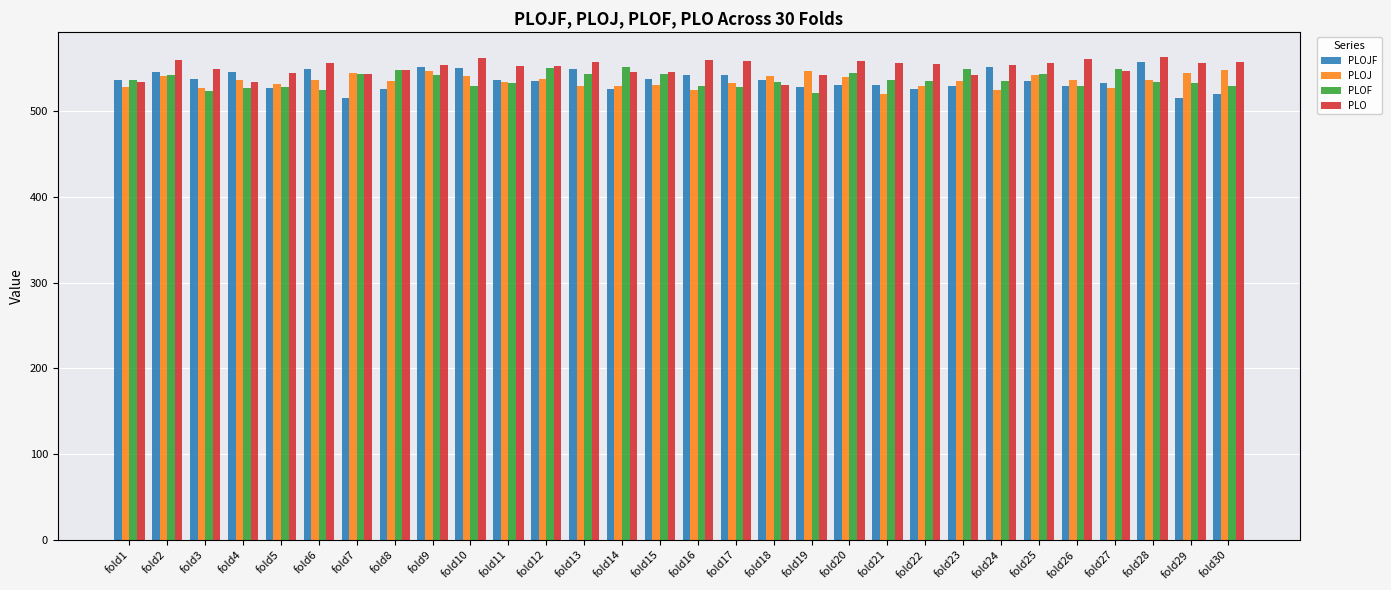

What is the spread (max minus min) of values at fold19?

25.9